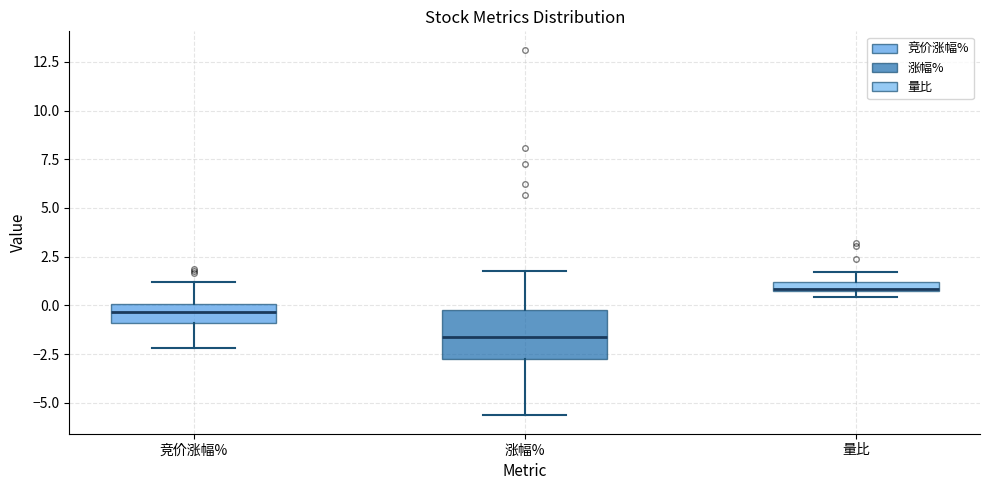

Which box's median line is the lowest?

涨幅%